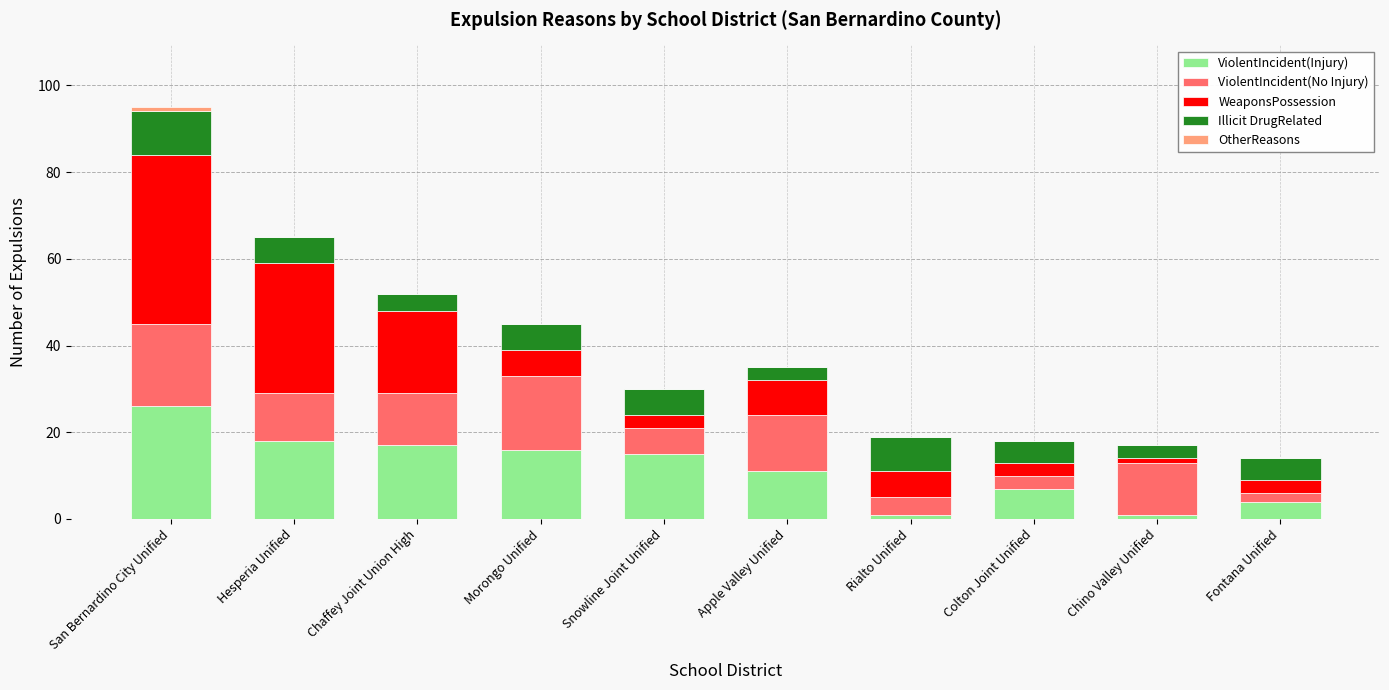

Are the bars grouped side by side (vs. stacked)?

No